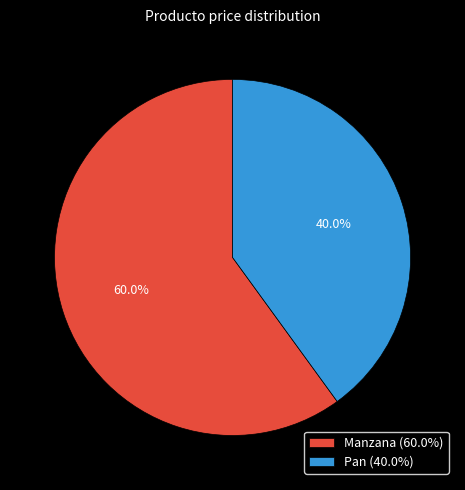

True or false: Pan accounts for 45% of the total.

False